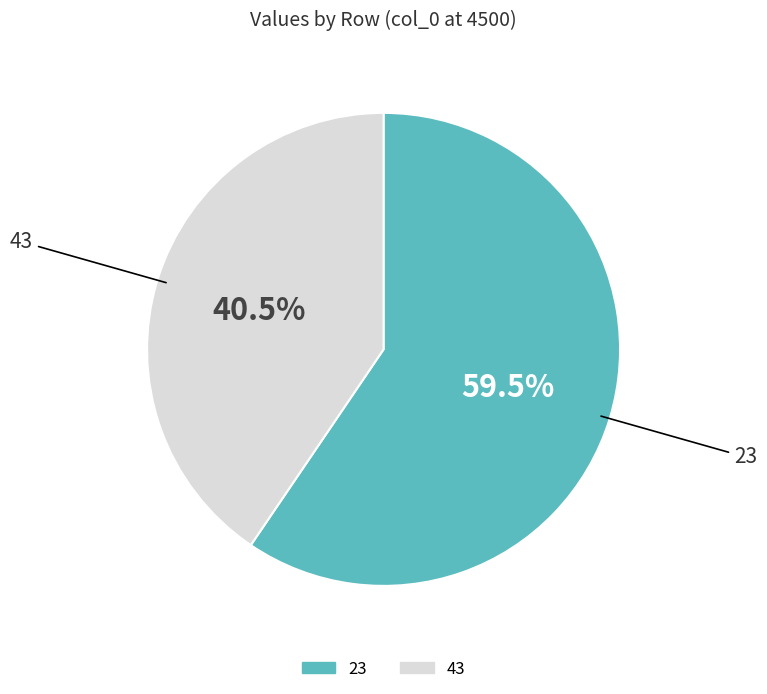

Count the number of slices in the pie.

2